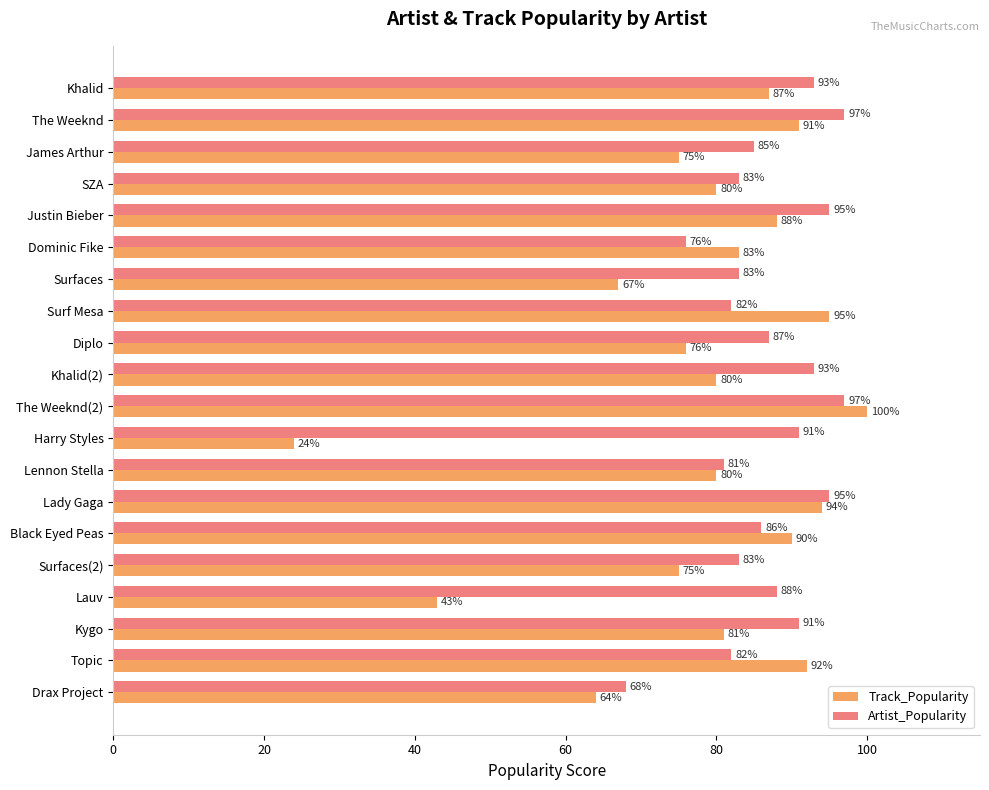

Where is Track_Popularity nearest to the value 62?

Drax Project